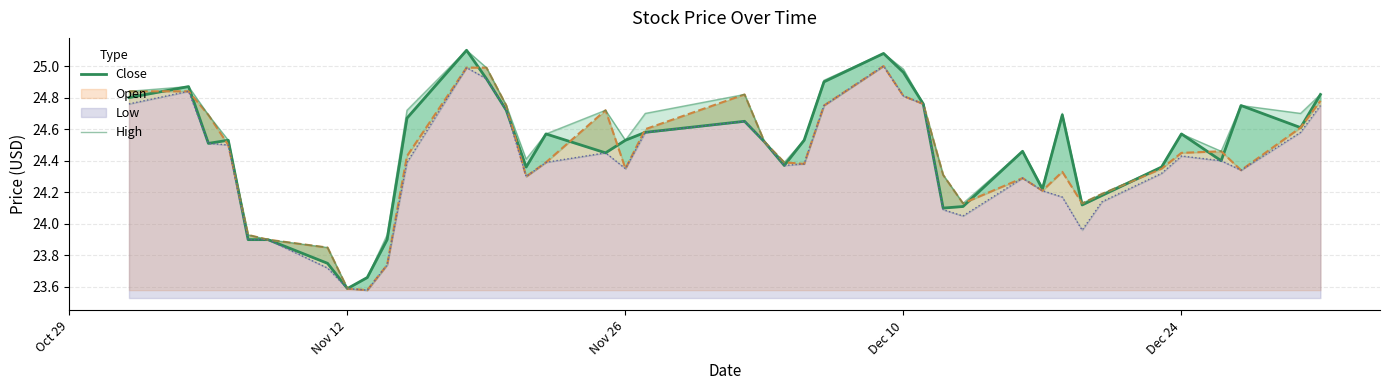

List the series in order of their overall mean, lowest first.

Close, High